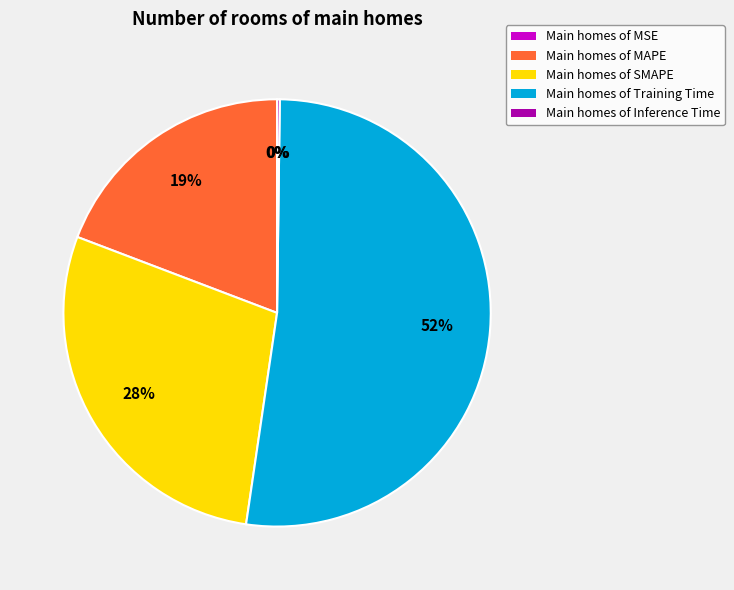

True or false: Main homes of Training Time accounts for 61% of the total.

False